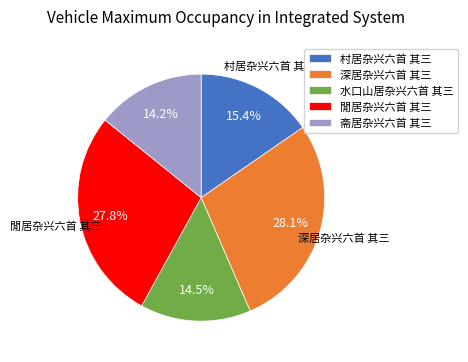

Does 深居杂兴六首 其三 account for over 50% of the chart?

No